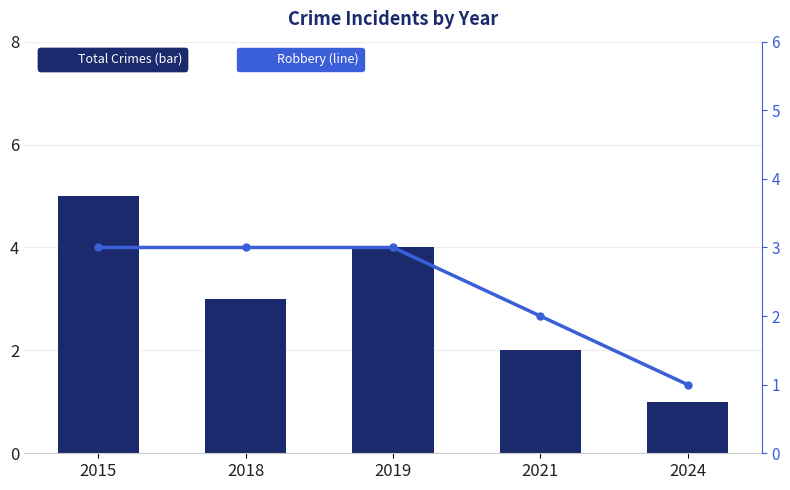

What is the smallest value displayed?

1